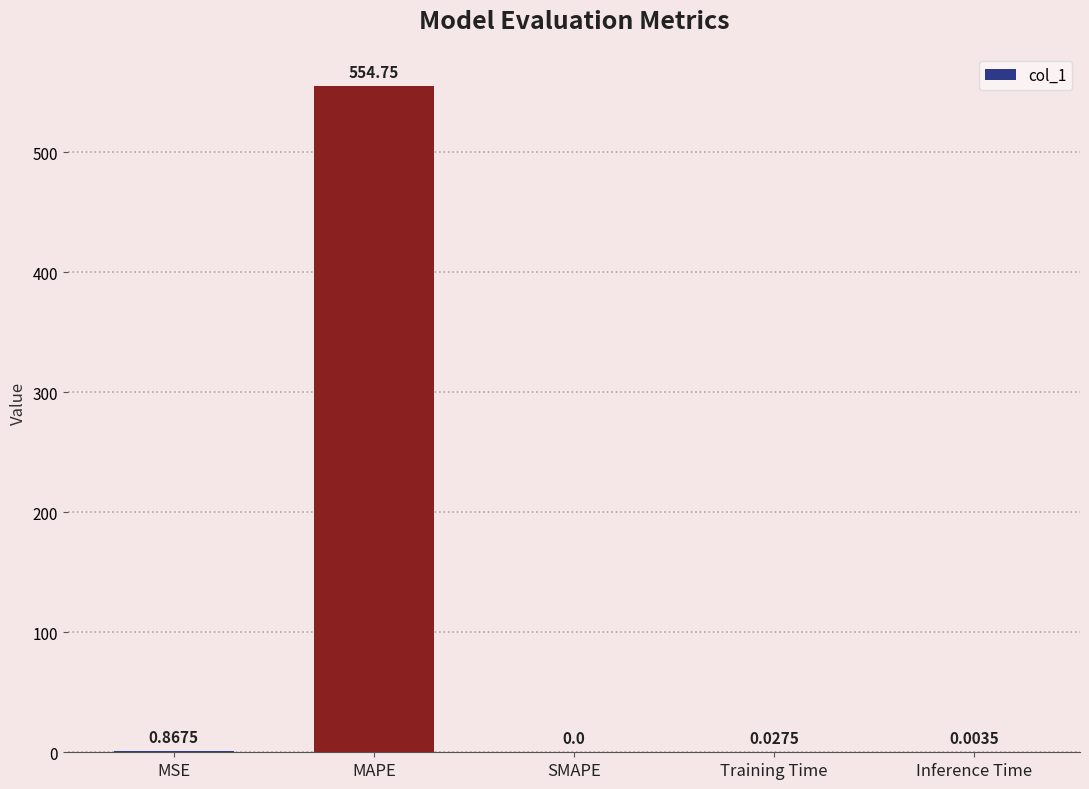

Where is the data nearest to the value 277?

MSE